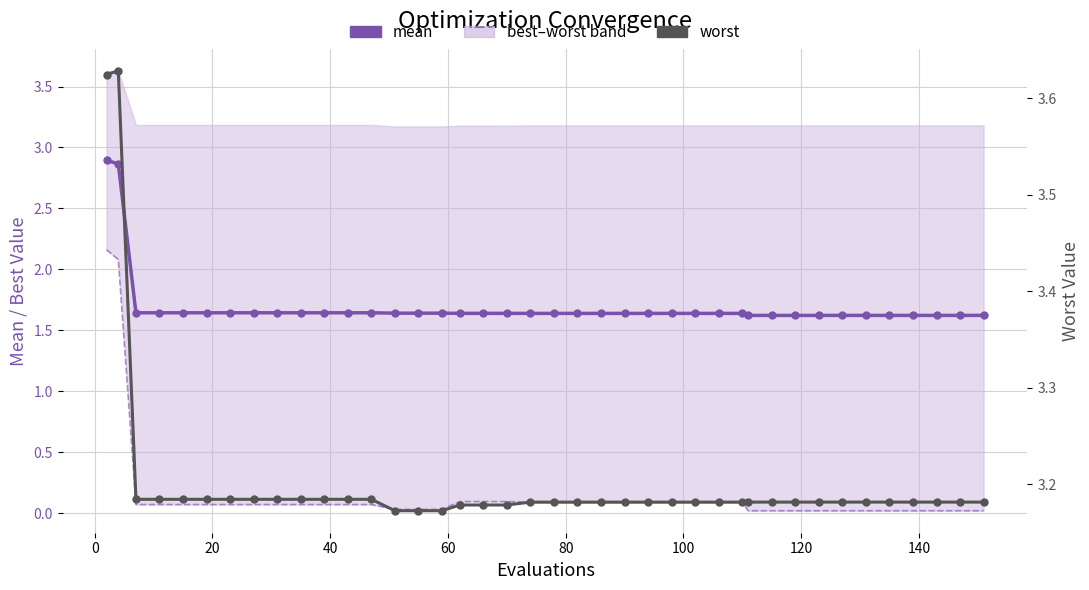

At how many categories does at least one series exceed 1?

40